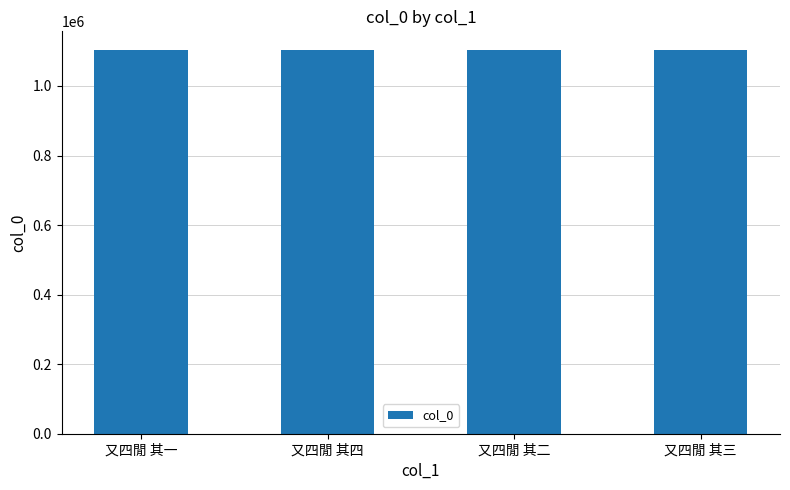

How many data points are less than 1102018?

2